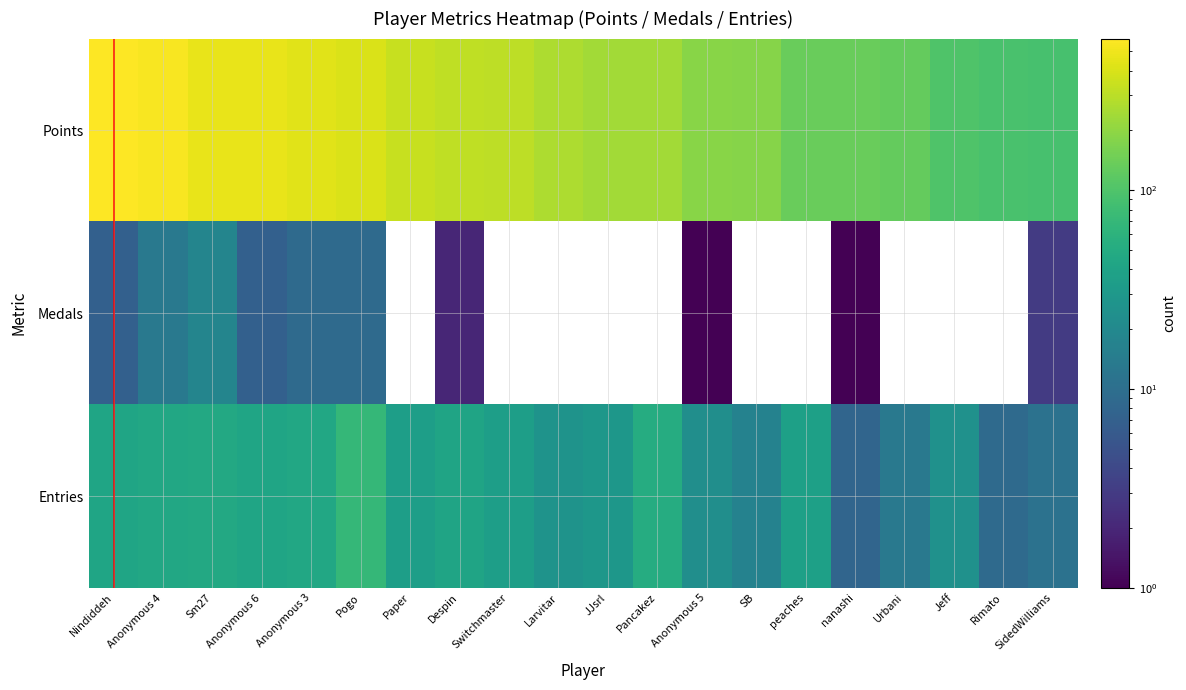

What is the spread (max minus min) of values at Rimato?

93